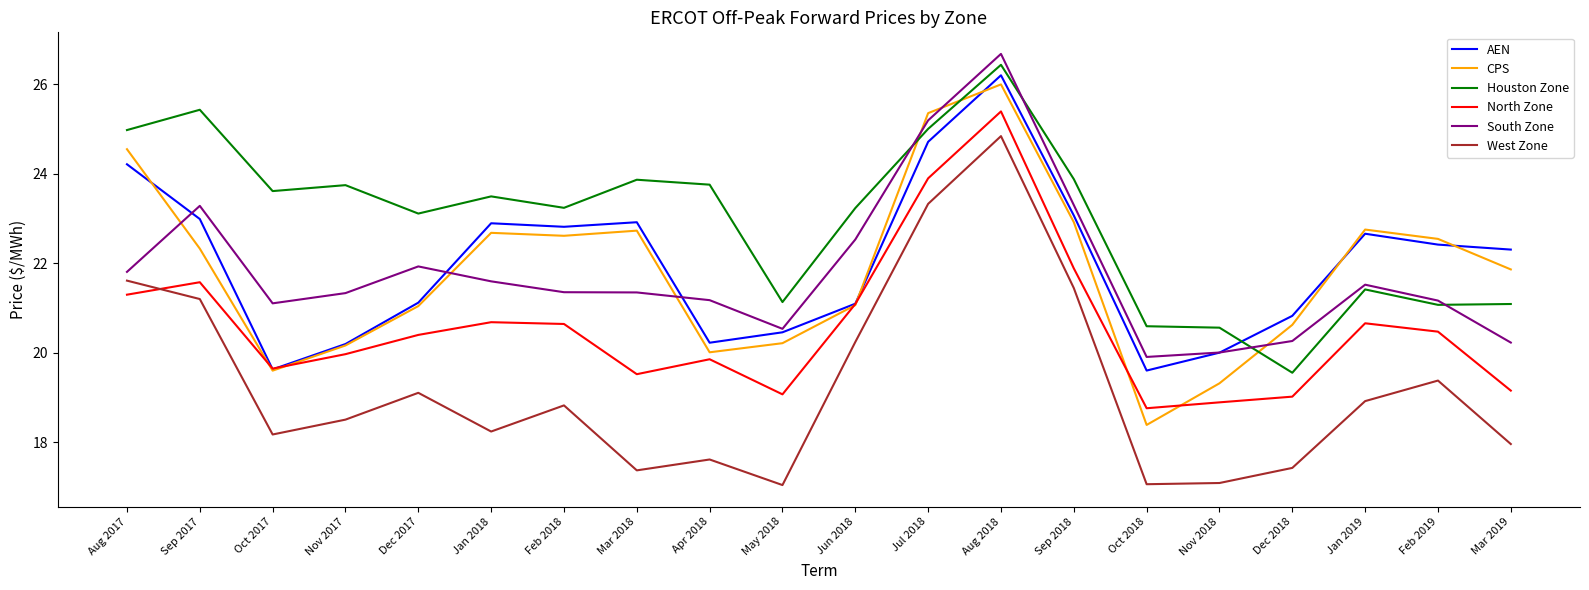

Is it true that CPS equals 21.1 at Jun 2018?

True